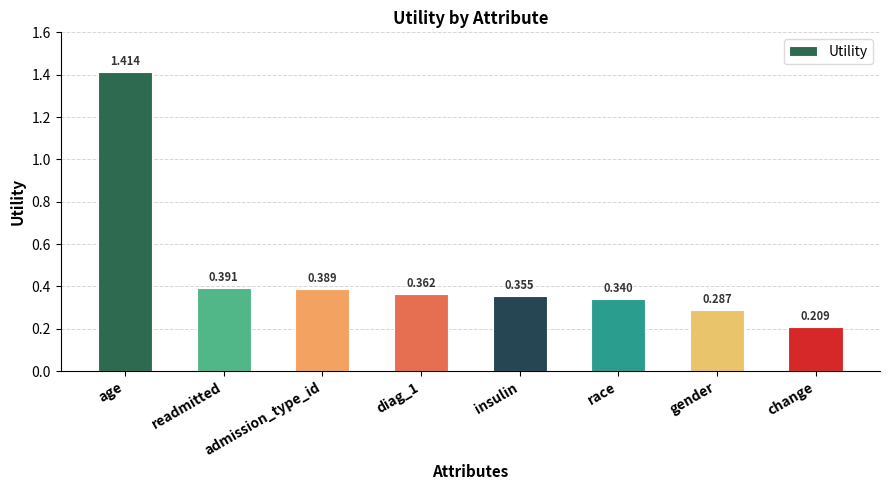

Where is the data nearest to the value 0?

change